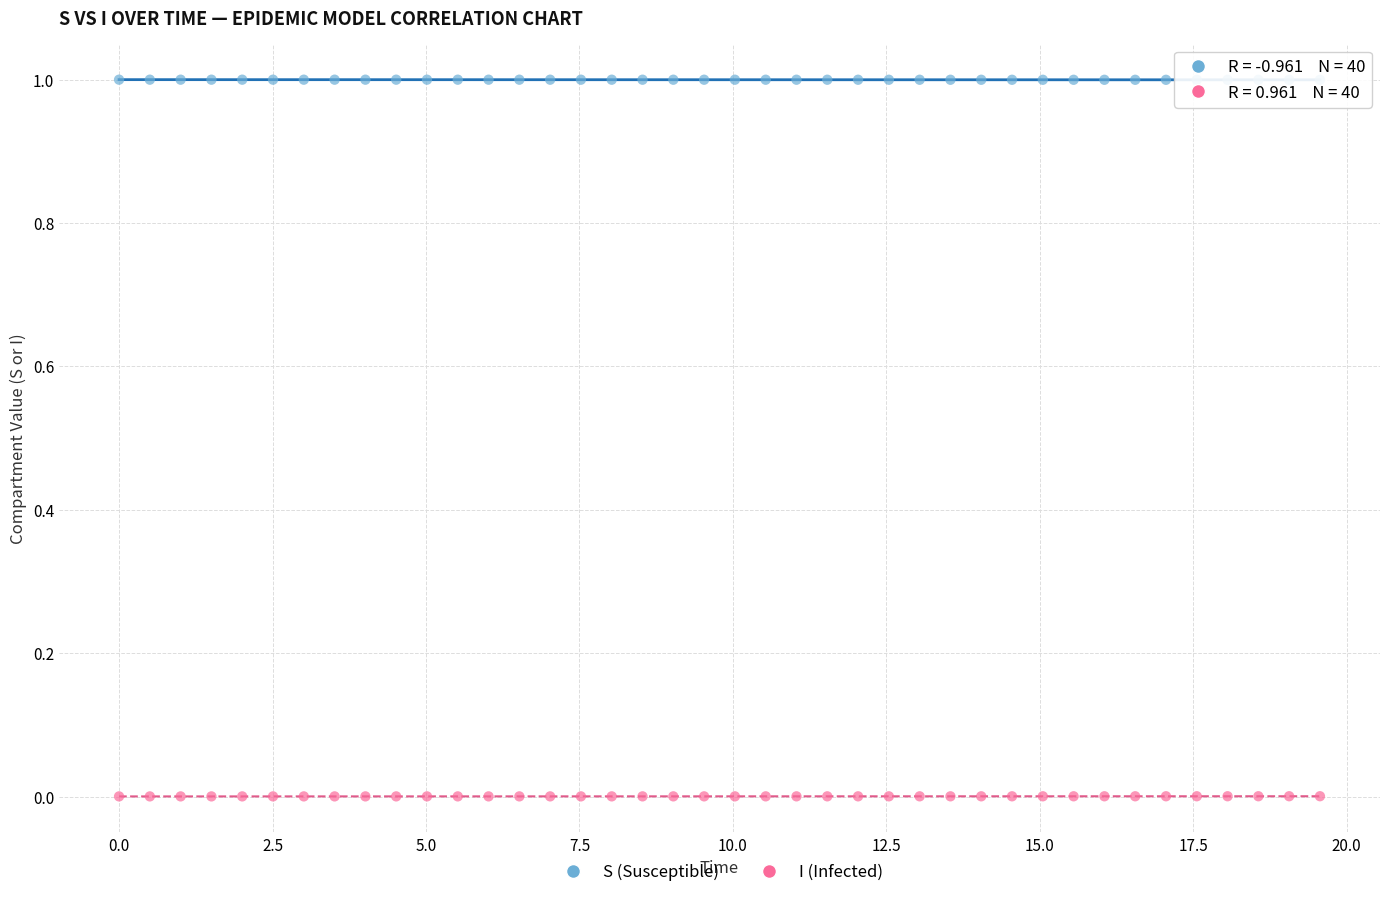

Which series reaches the maximum Y coordinate?

S (Susceptible)